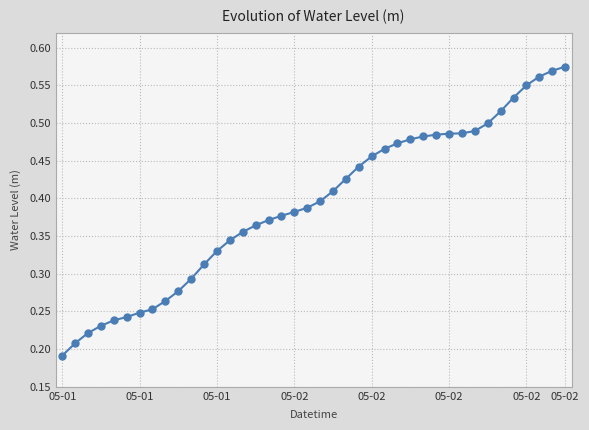

Reading left to right, transcribe all the data shown in this chart.

0.2	0.2	0.2	0.2	0.2	0.2	0.2	0.3	0.3	0.3	0.3	0.3	0.3	0.3	0.4	0.4	0.4	0.4	0.4	0.4	0.4	0.4	0.4	0.4	0.5	0.5	0.5	0.5	0.5	0.5	0.5	0.5	0.5	0.5	0.5	0.5	0.6	0.6	0.6	0.6